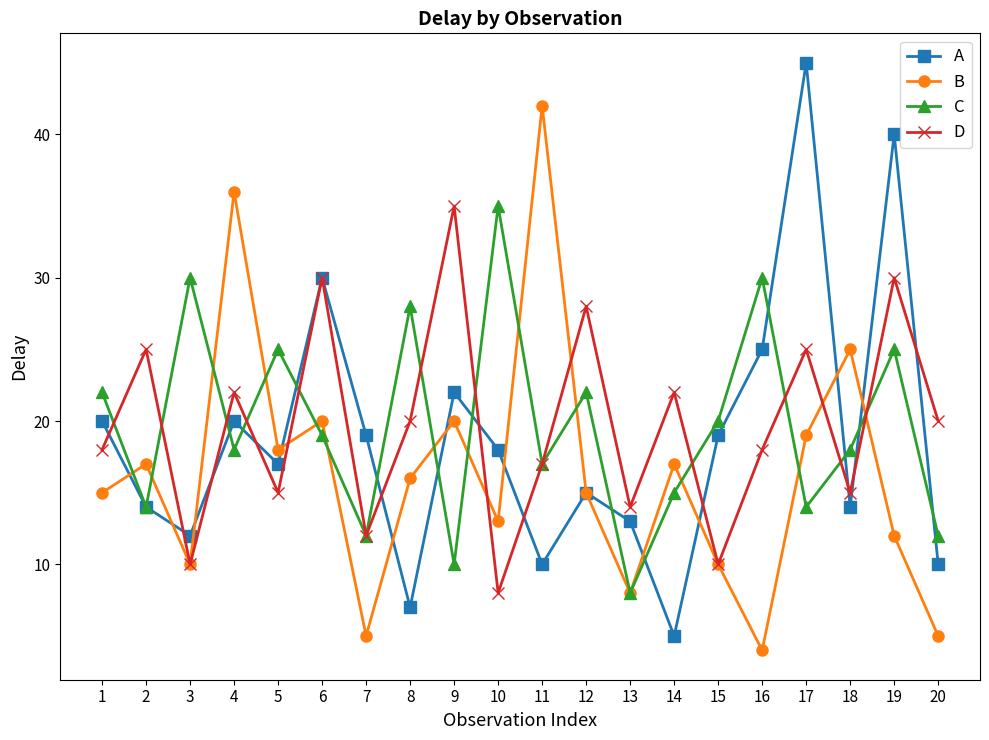

Reading left to right, extract all data points from this chart.

A: 1=20	2=14	3=12	4=20	5=17	6=30	7=19	8=7	9=22	10=18	11=10	12=15	13=13	14=5	15=19	16=25	17=45	18=14	19=40	20=10
B: 1=15	2=17	3=10	4=36	5=18	6=20	7=5	8=16	9=20	10=13	11=42	12=15	13=8	14=17	15=10	16=4	17=19	18=25	19=12	20=5
C: 1=22	2=14	3=30	4=18	5=25	6=19	7=12	8=28	9=10	10=35	11=17	12=22	13=8	14=15	15=20	16=30	17=14	18=18	19=25	20=12
D: 1=18	2=25	3=10	4=22	5=15	6=30	7=12	8=20	9=35	10=8	11=17	12=28	13=14	14=22	15=10	16=18	17=25	18=15	19=30	20=20